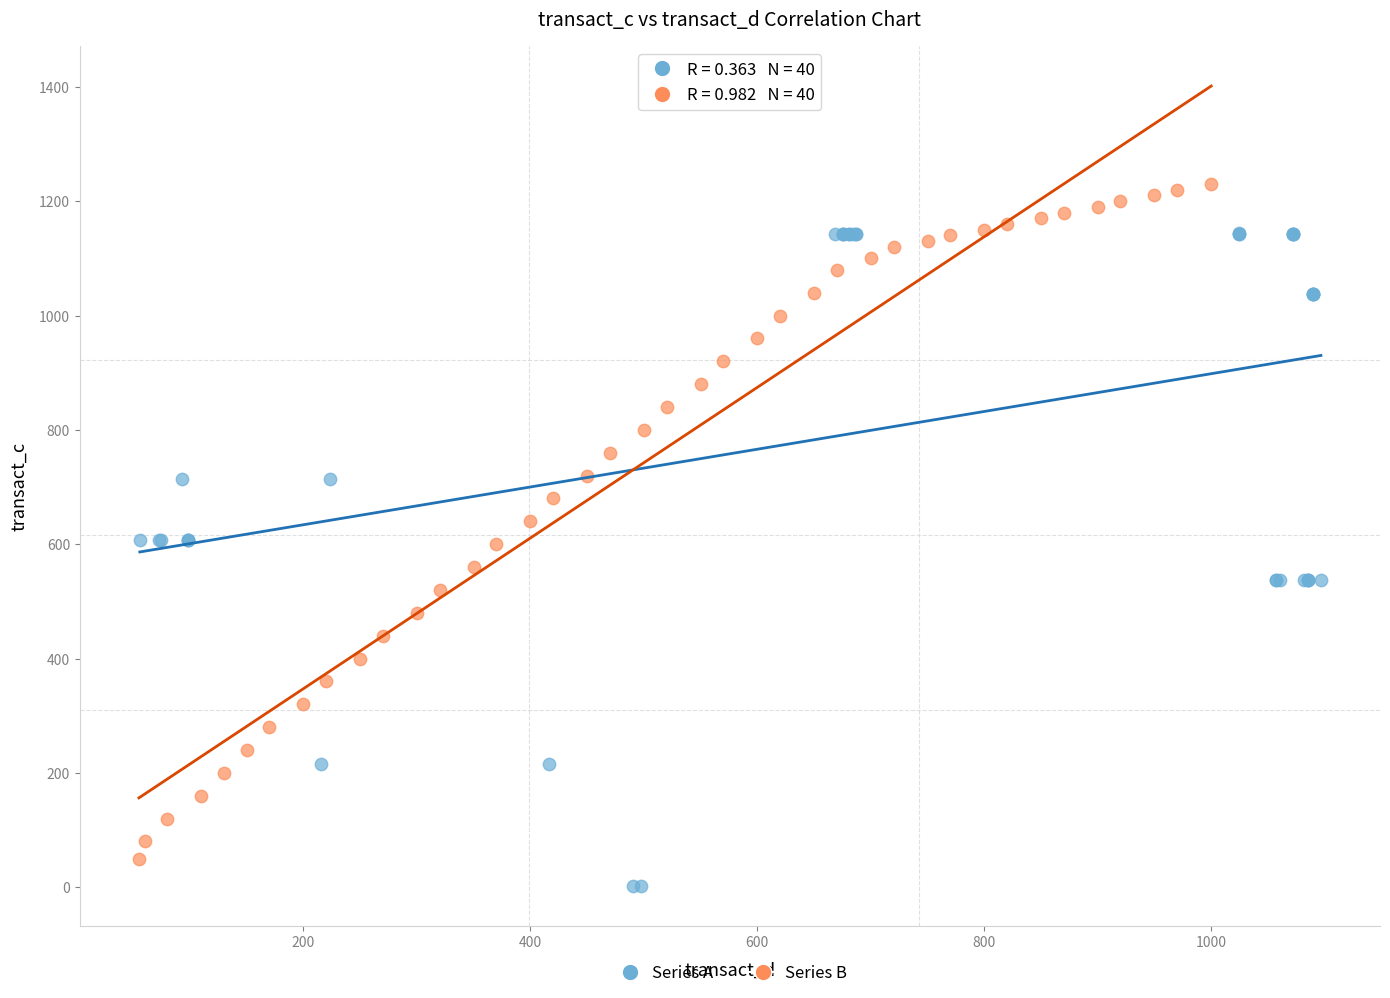

What are all the series names shown in the legend?

Series A, Series B